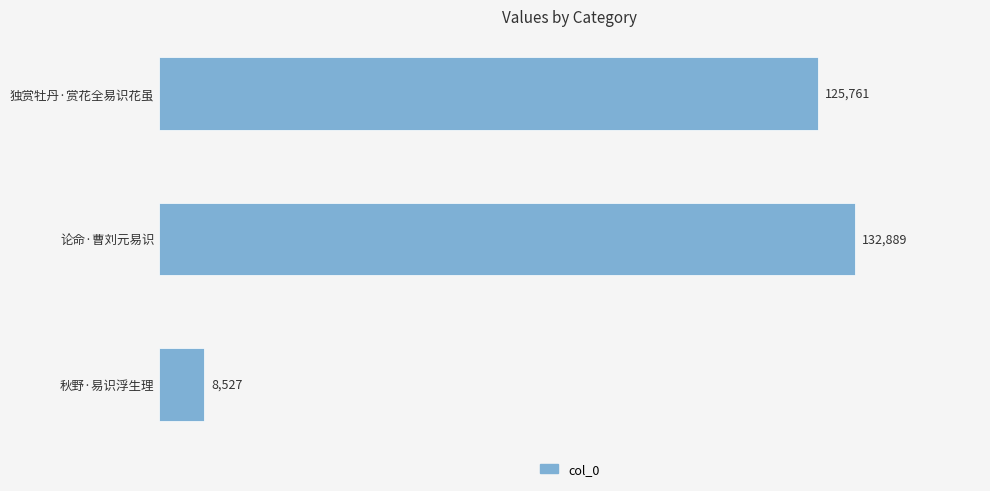

What is the maximum value shown in the chart?

132889